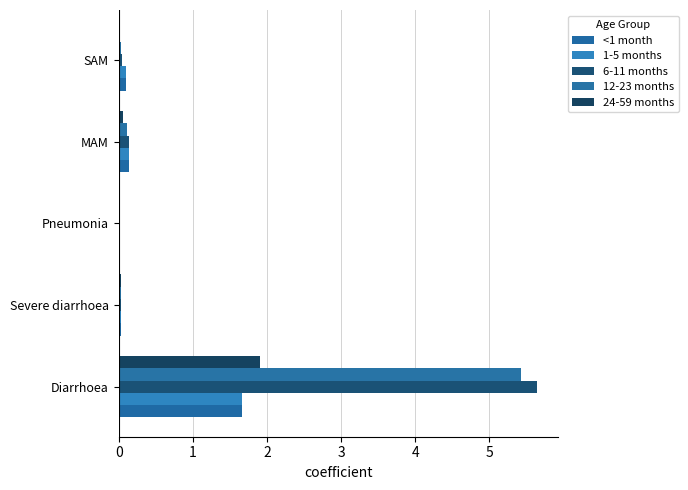

What is the maximum value shown in the chart?

5.6